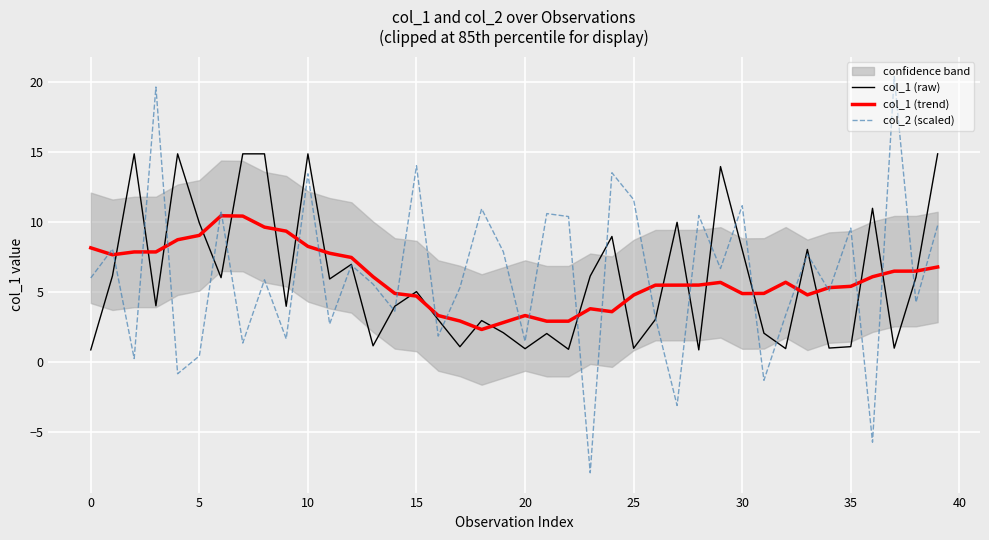

The col_1 (trend) series shows 4.9 at 14. True or false?

True